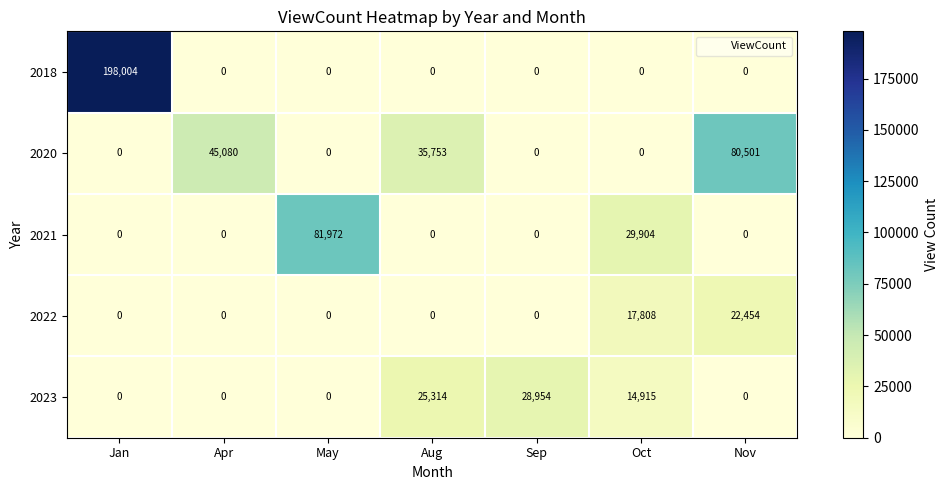

What is the maximum value shown in the chart?

198004